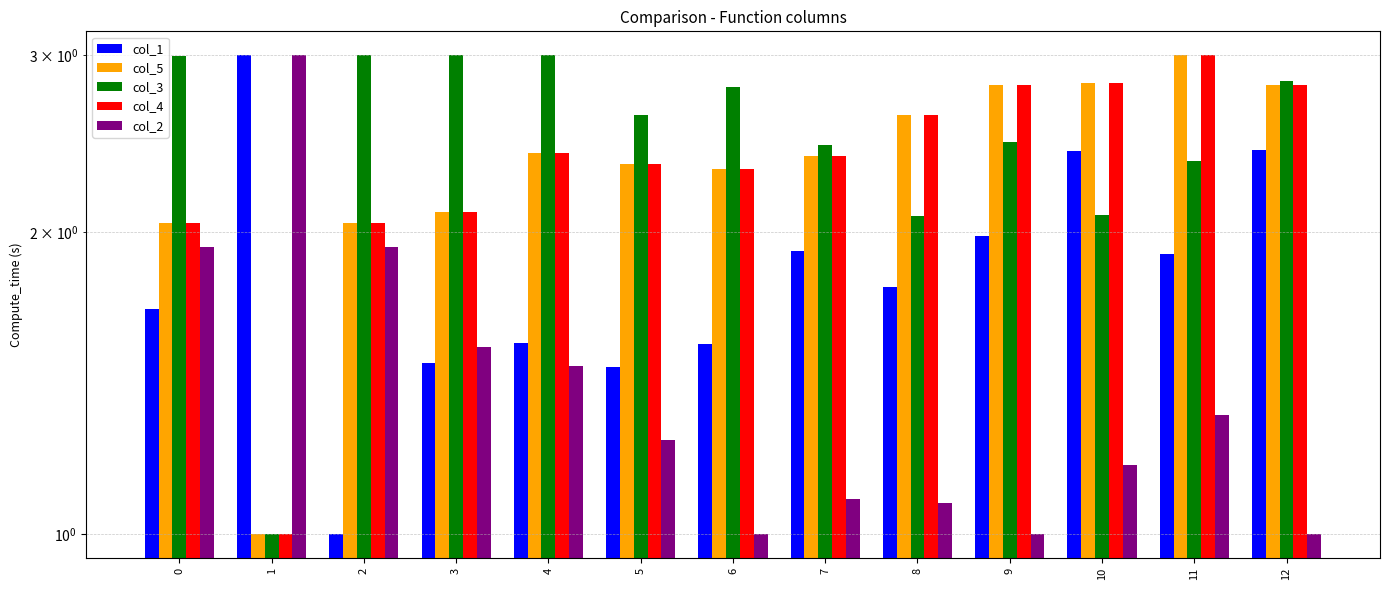

List the series in order of their peak value, lowest first.

col_1, col_5, col_3, col_4, col_2